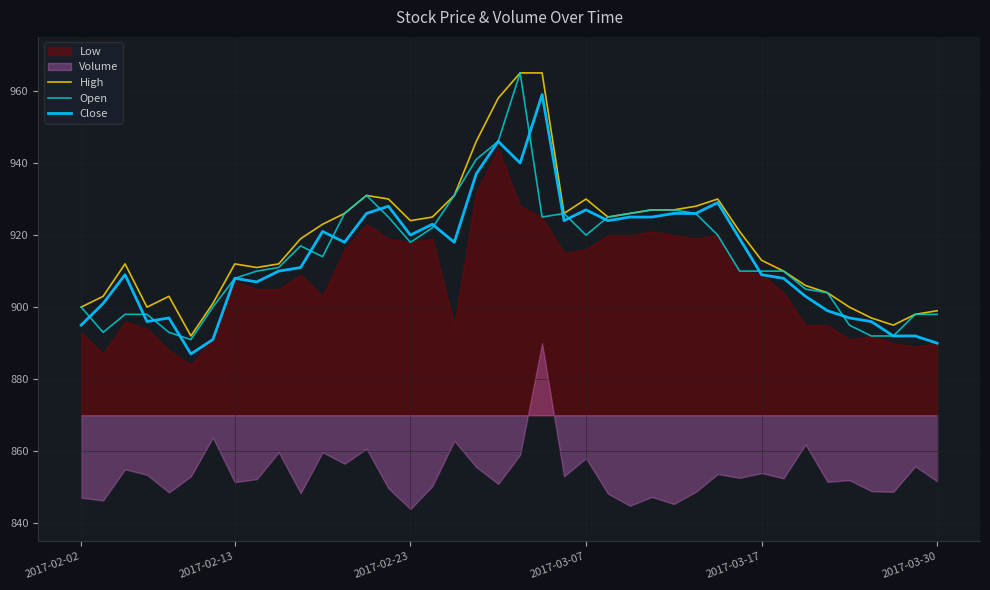

The Close series shows 563 at 26. True or false?

False